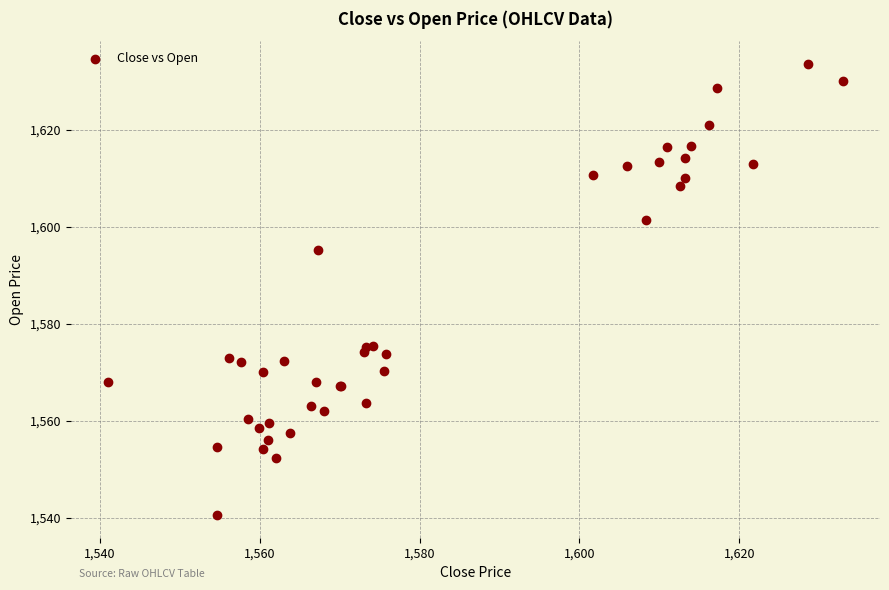

What Y value in the scatter plot is closest to 1587?

1595.2